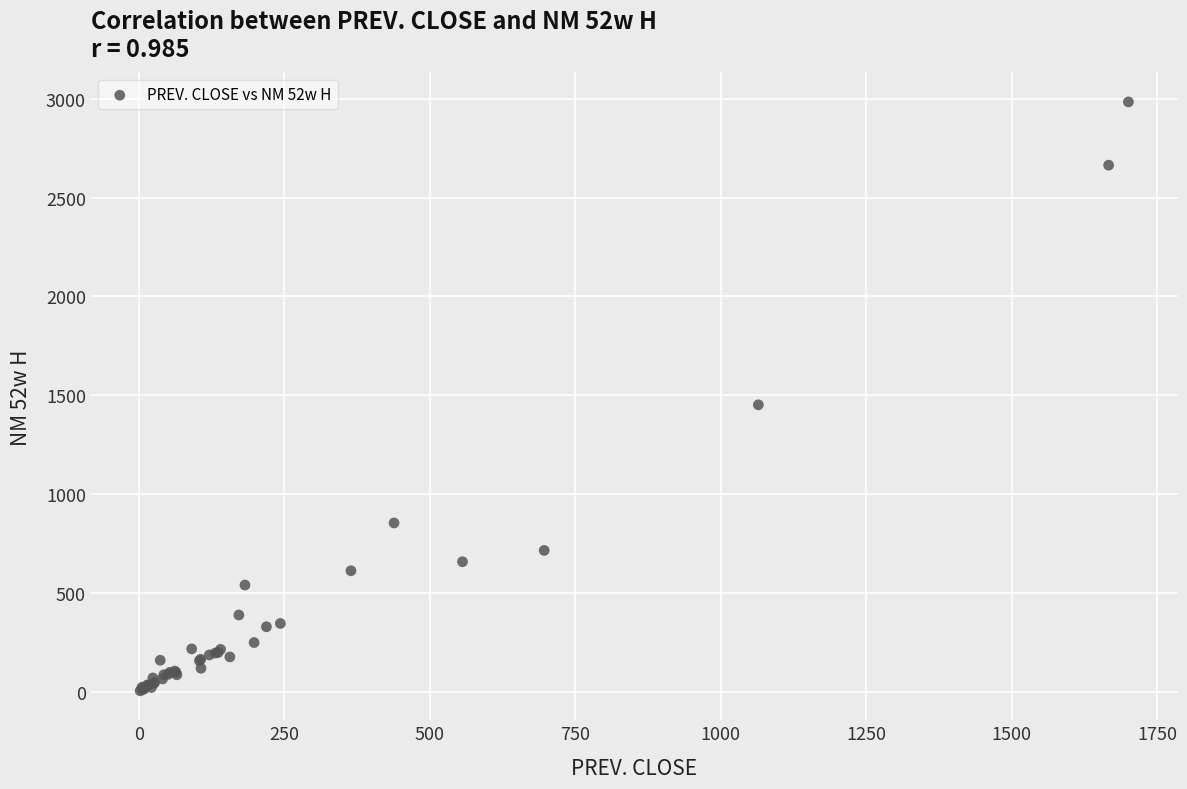

What Y value in the scatter plot is closest to 1494?

1451.7